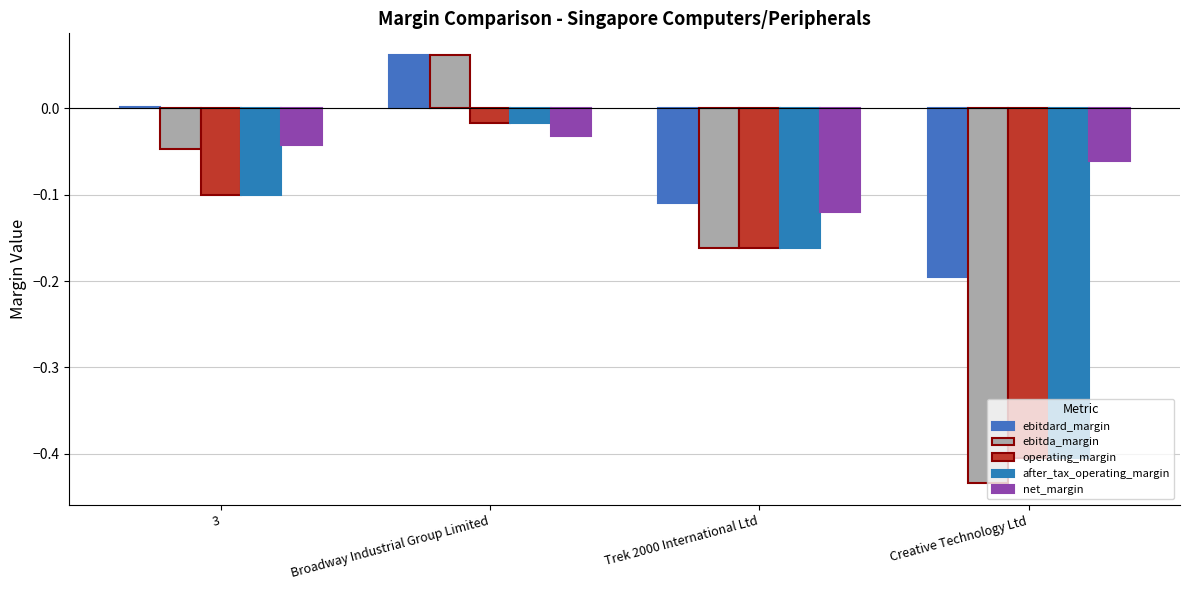

At which category is the sum across all series the highest?

Broadway Industrial Group Limited